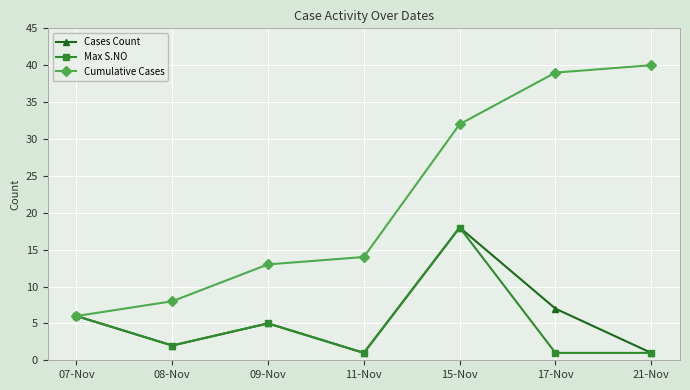

What is the label of the 6th point from the right?

08-Nov